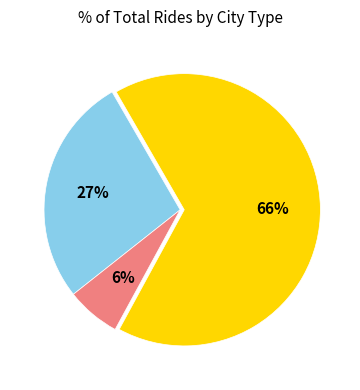

To the nearest percent, what is the average slice percentage?

33%